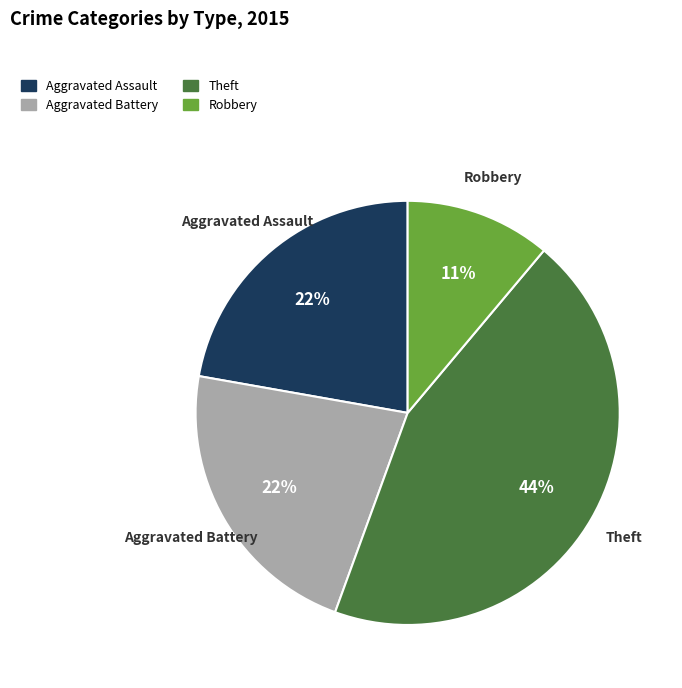

Is there a majority slice in this chart?

No